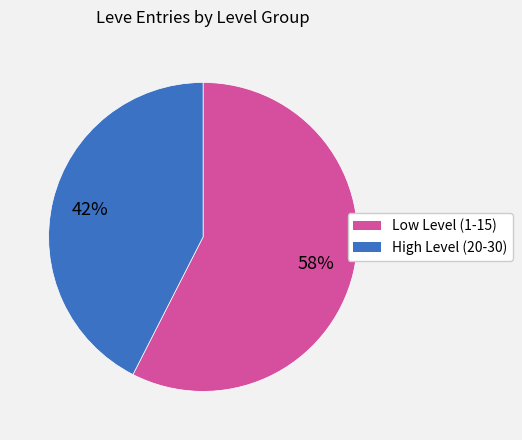

To the nearest percent, what is the average slice percentage?

50%